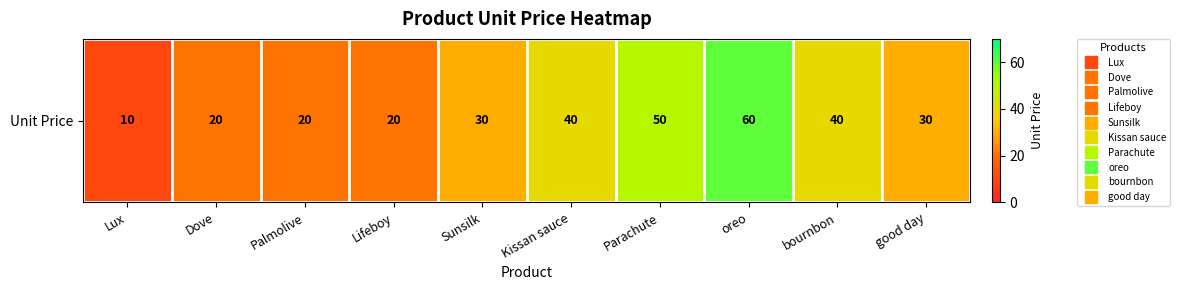

How many values are between 20 and 40?

7